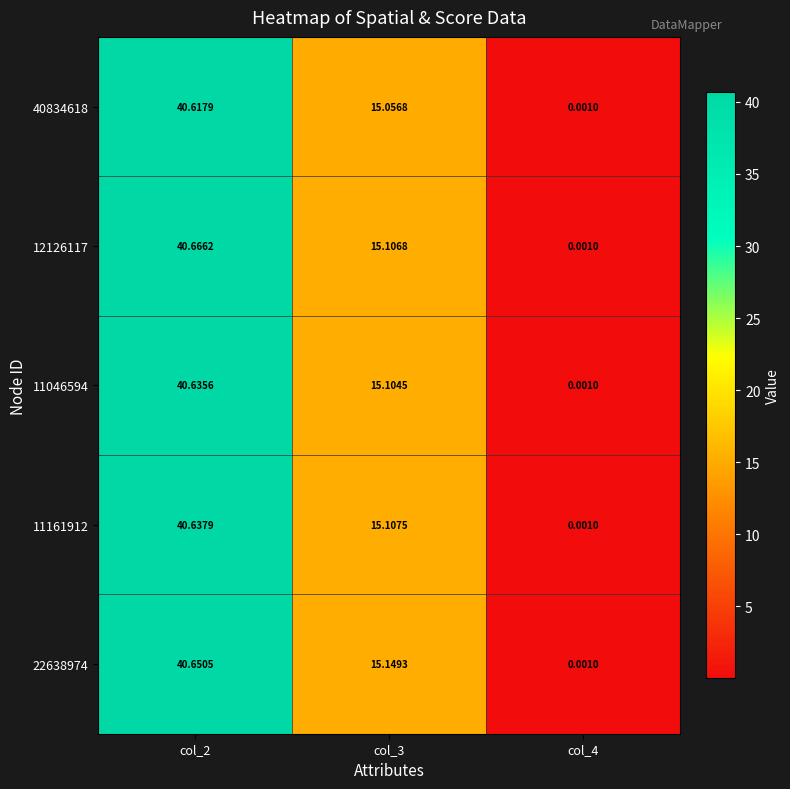

Is the value of 40834618 at col_3 greater than the value of 12126117 at col_4?

Yes